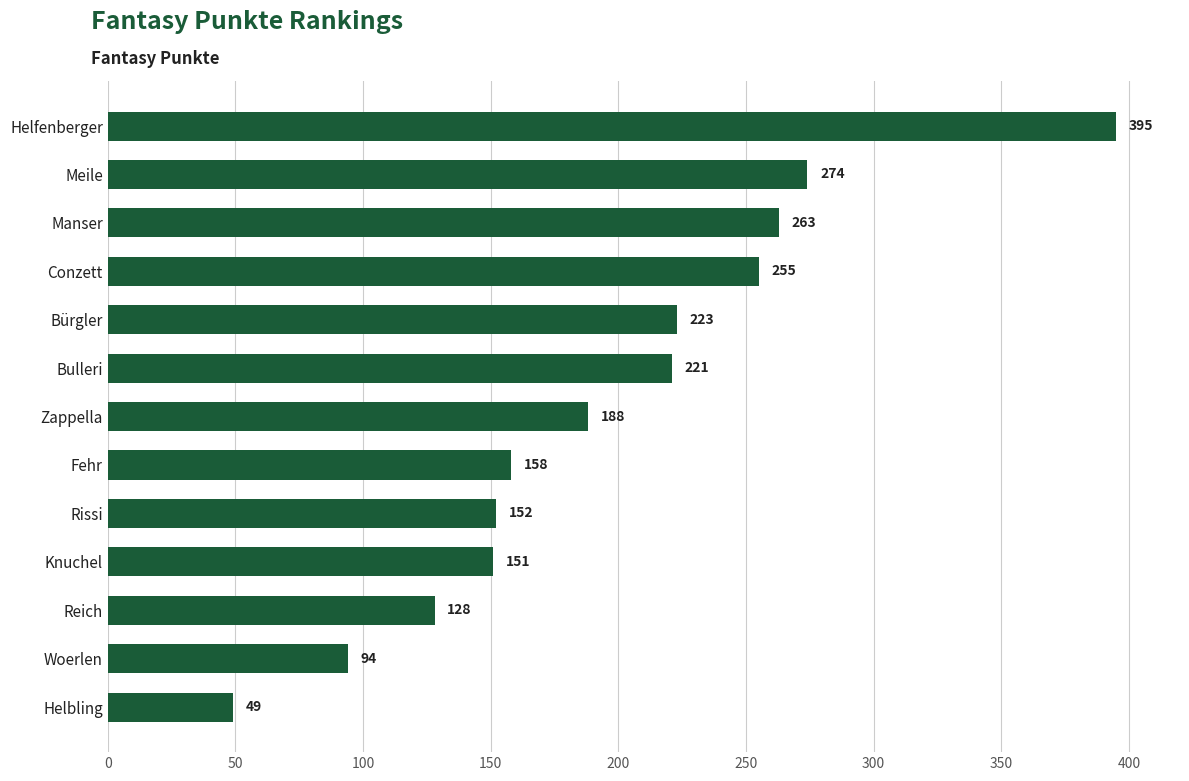

What is the difference between the maximum and minimum values?

346